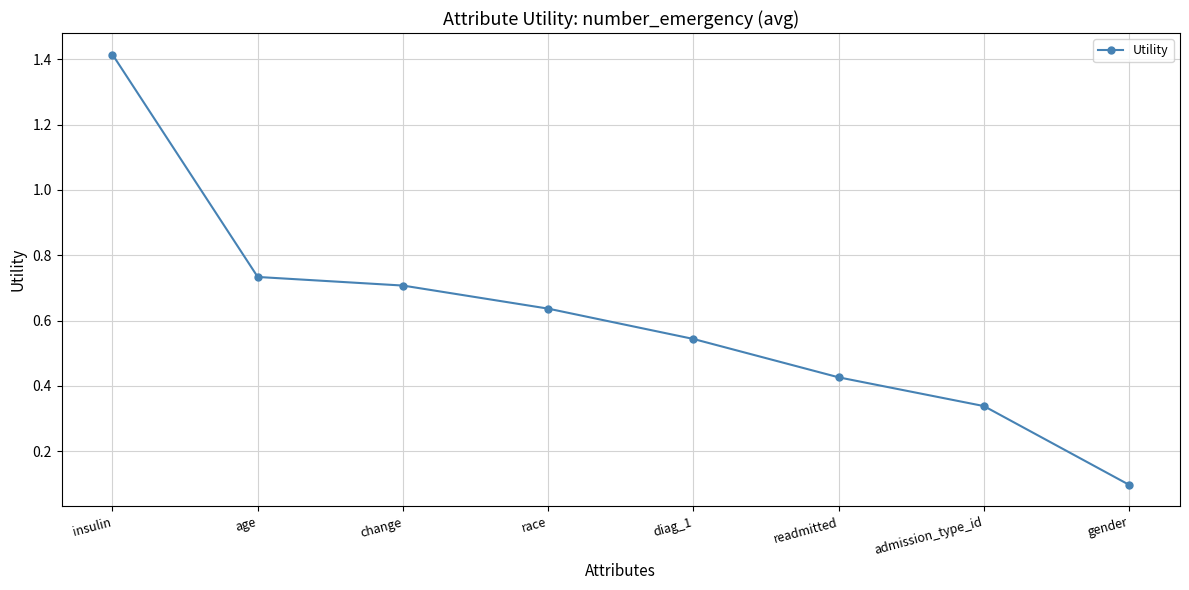

At which label is the value closest to 0?

gender